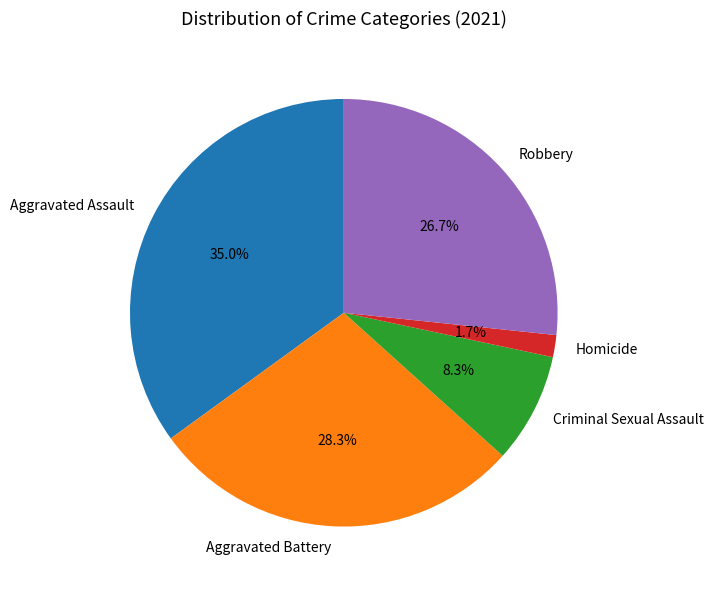

What percentage is NOT represented by Robbery?

73.3%